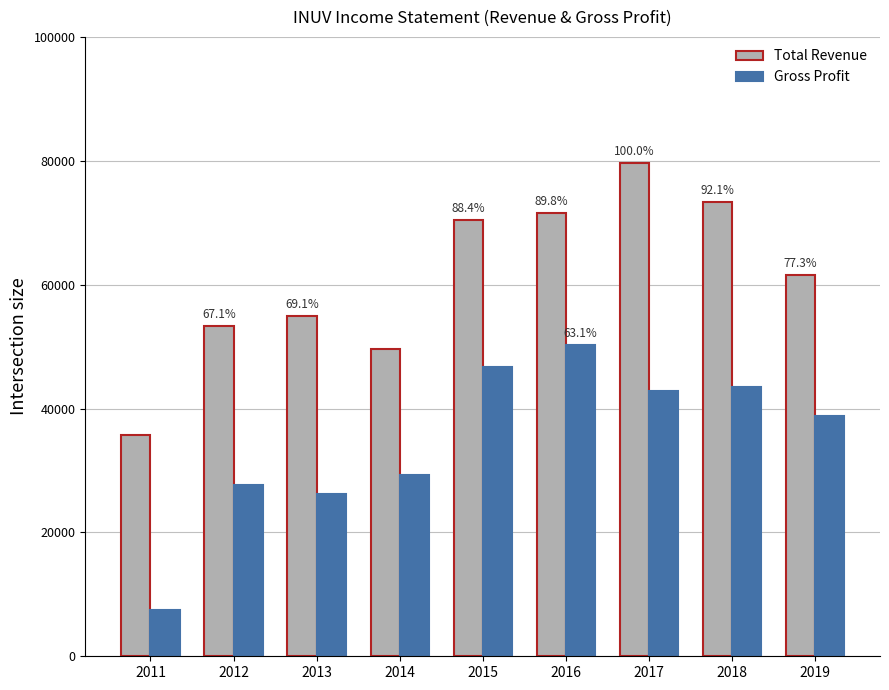

What is the difference between the highest and lowest values at 2018?

29900